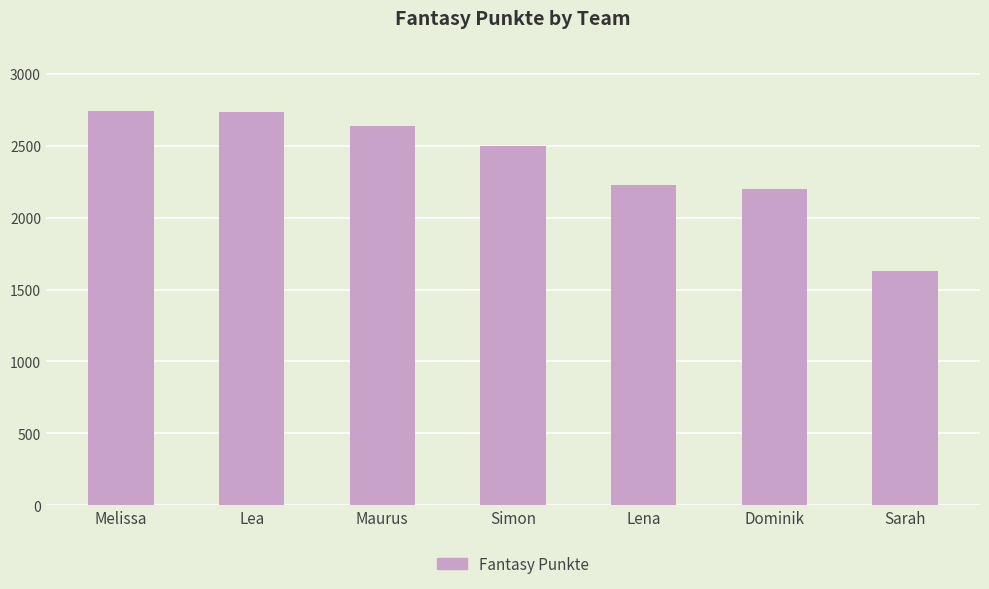

The value at Lena is 3719. True or false?

False